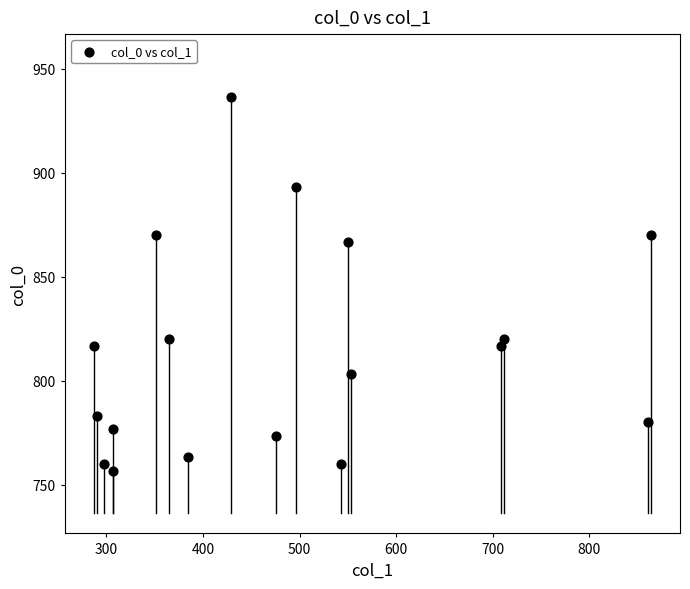

What is the range of X values (max minus min)?

577.1